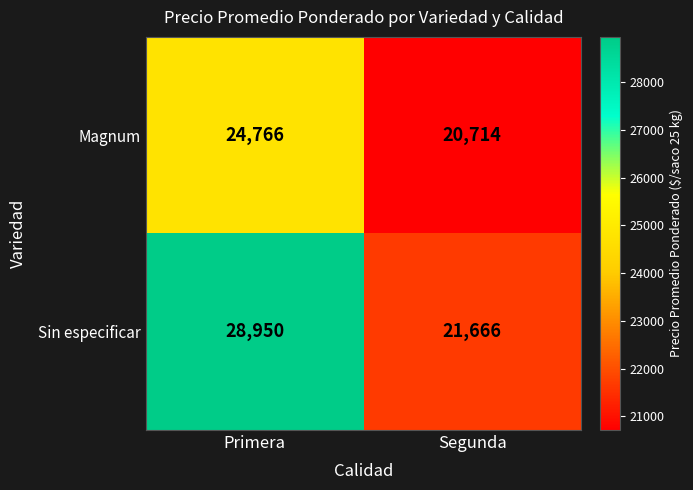

Which series changed the most between Primera and Segunda?

Sin especificar